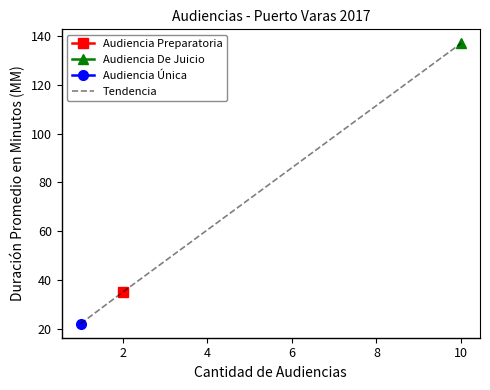

At which label is the value closest to 79?

2